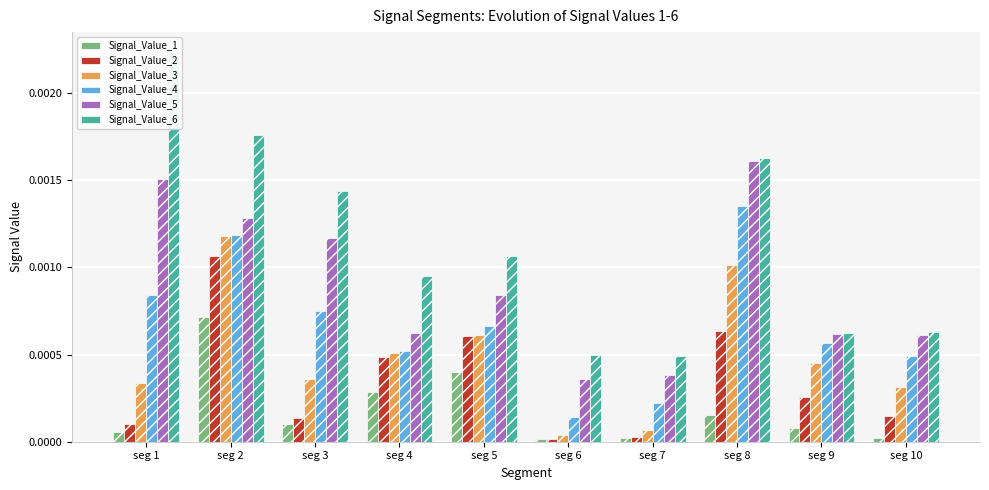

At which category does the chart reach its peak across all series?

seg 1